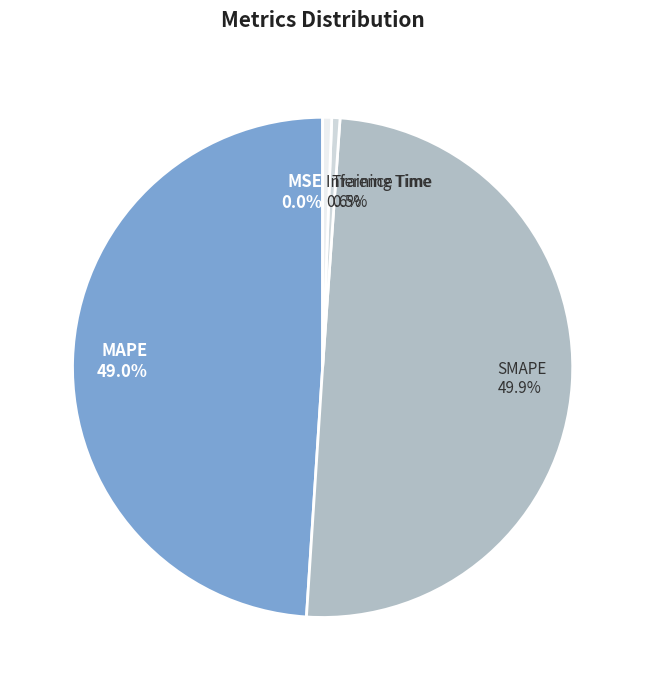

Does MAPE account for over 50% of the chart?

No